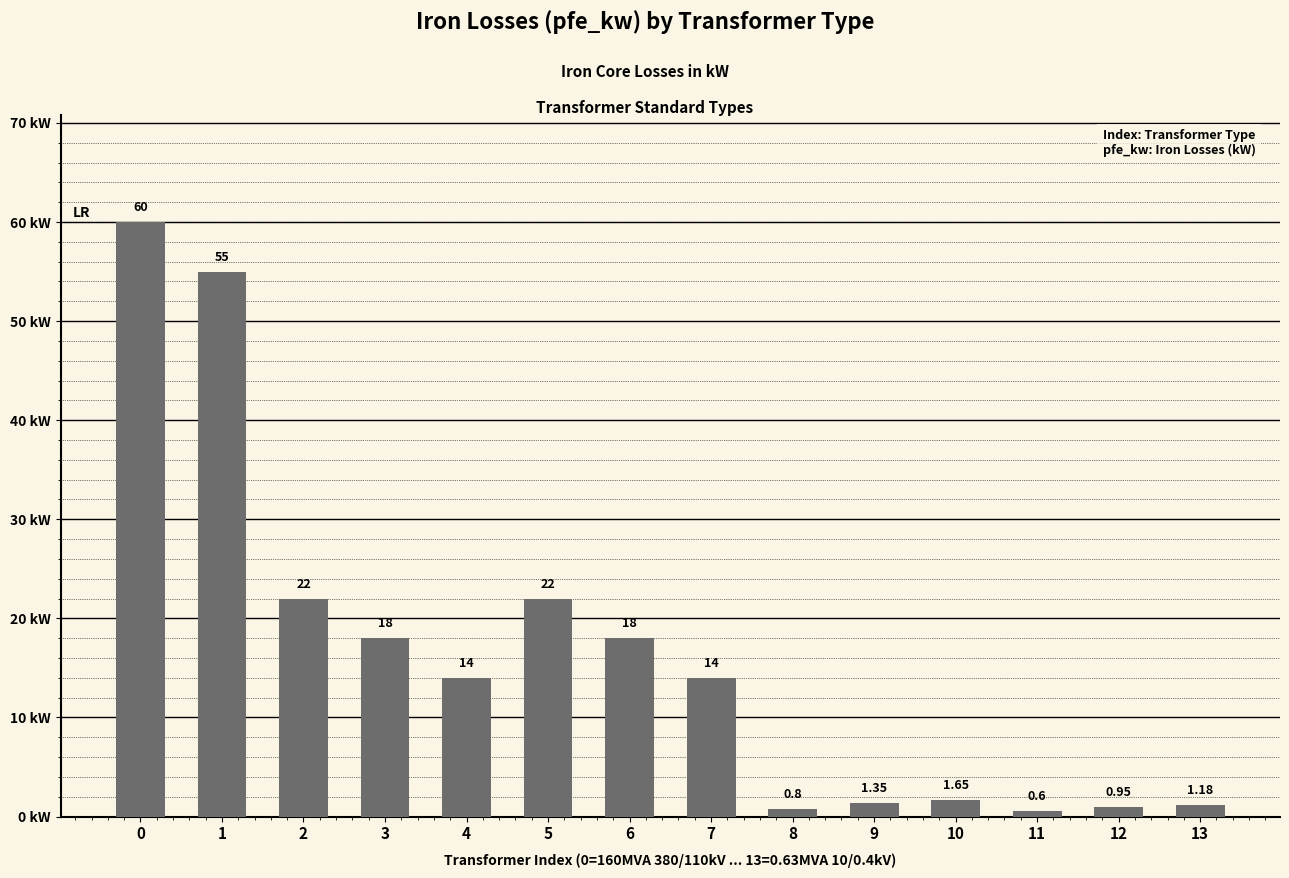

What is the value of the 8th bar from the left?

14.0